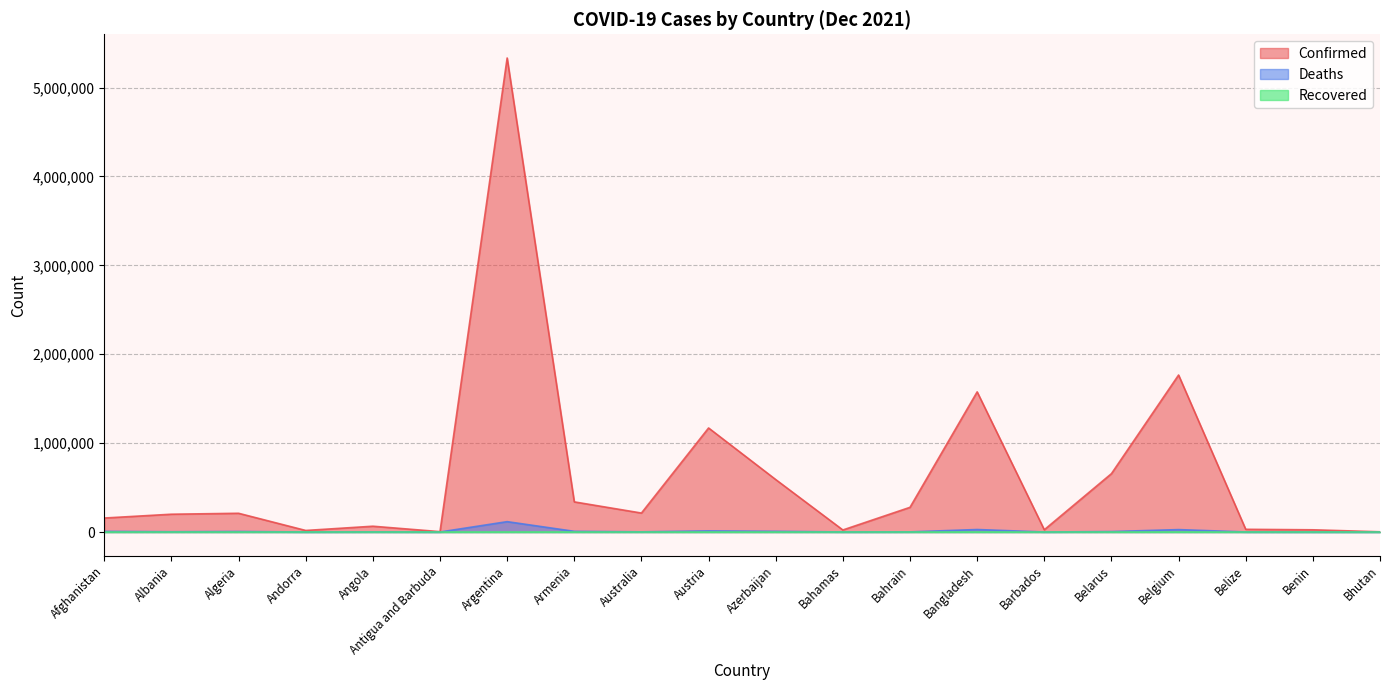

What is the label of the 19th point from the right?

Albania